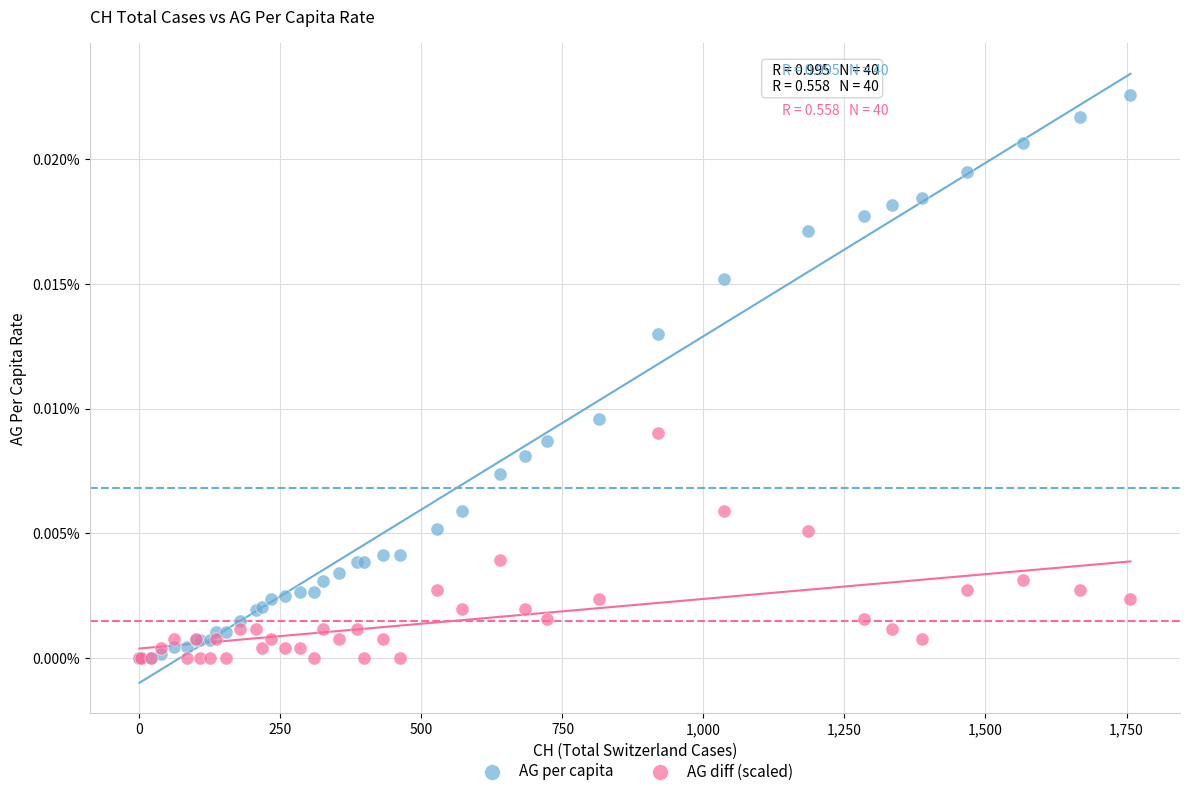

Which series has the widest spread of Y values?

AG per capita